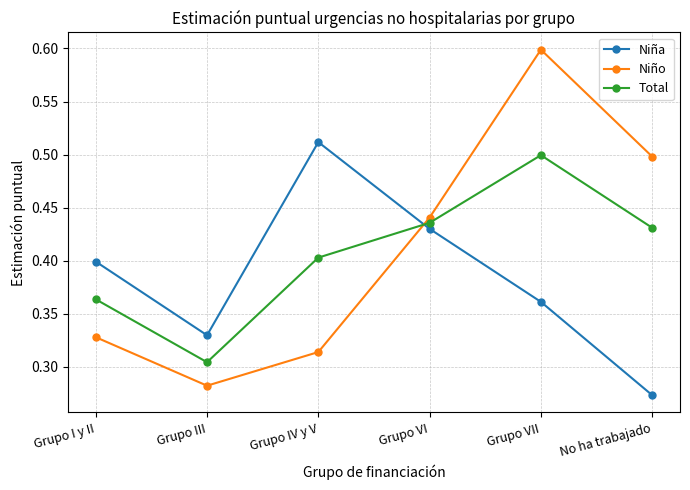

What is the maximum value shown in the chart?

0.6